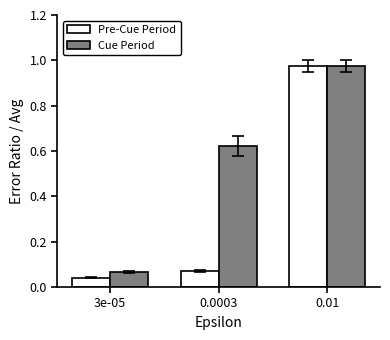

What is the difference between the Cue Period values at 3e-05 and 0.01?

0.9